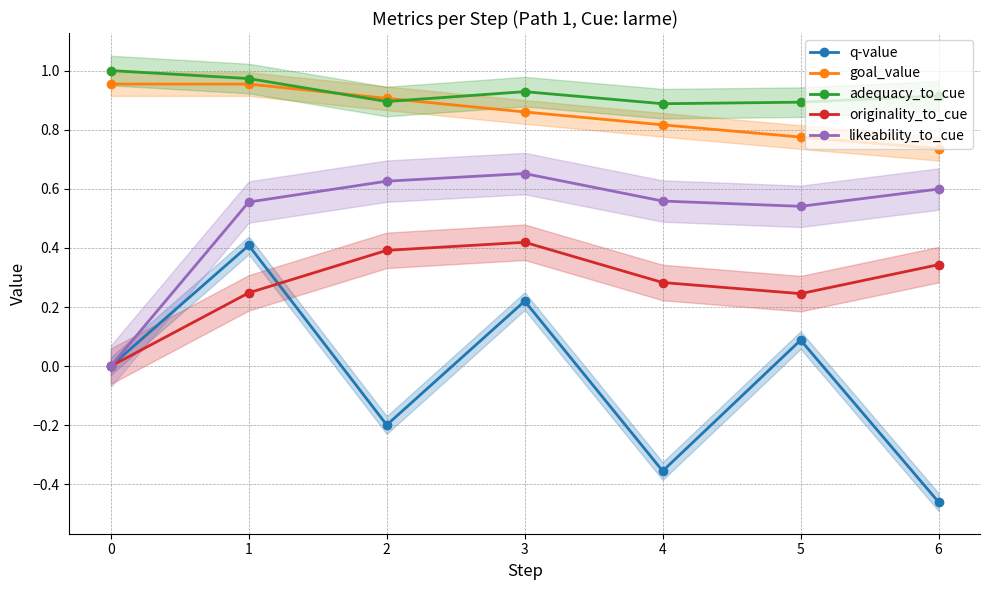

Reading left to right, list all the values displayed in this chart.

q-value: 0.0	0.4	-0.2	0.2	-0.4	0.1	-0.5
goal_value: 1.0	1.0	0.9	0.9	0.8	0.8	0.7
adequacy_to_cue: 1.0	1.0	0.9	0.9	0.9	0.9	0.9
originality_to_cue: 0.0	0.2	0.4	0.4	0.3	0.2	0.3
likeability_to_cue: 0.0	0.6	0.6	0.7	0.6	0.5	0.6